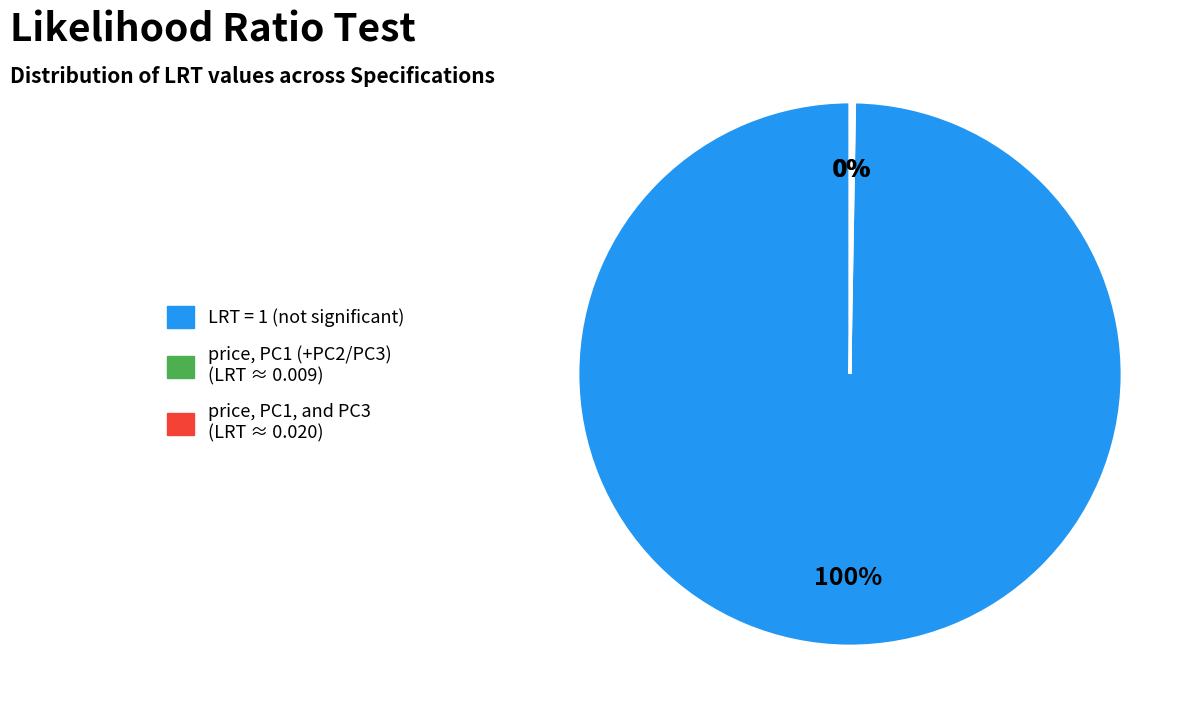

Is there a majority slice in this chart?

Yes